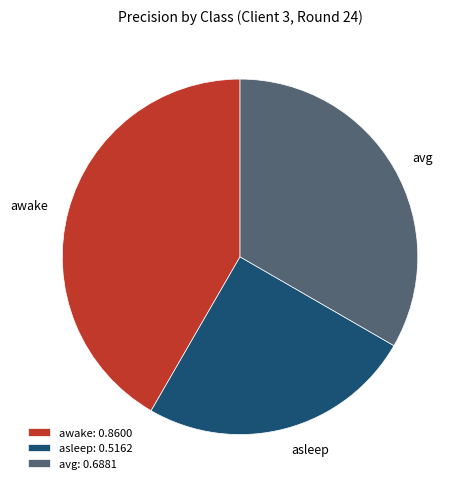

Is it true that asleep: 0.5162 is 35% of the pie?

False